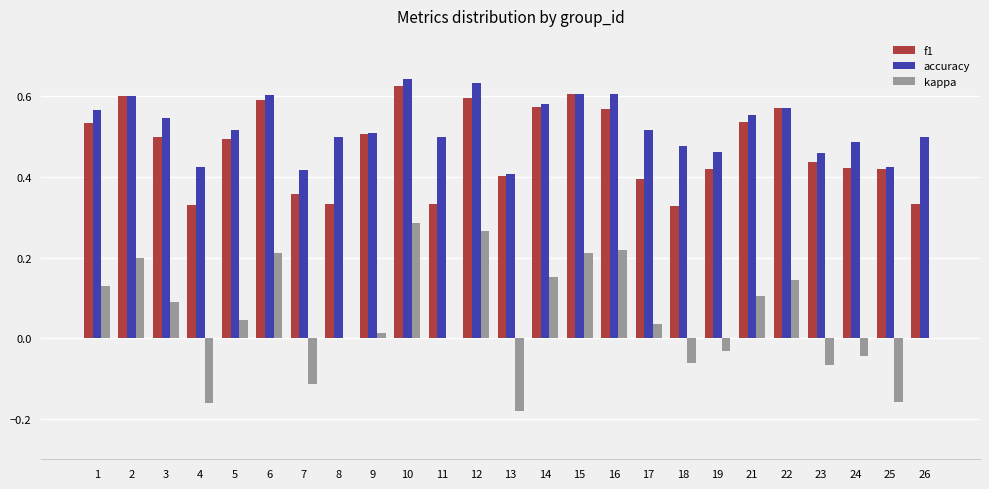

Which series has the largest total across all categories?

accuracy